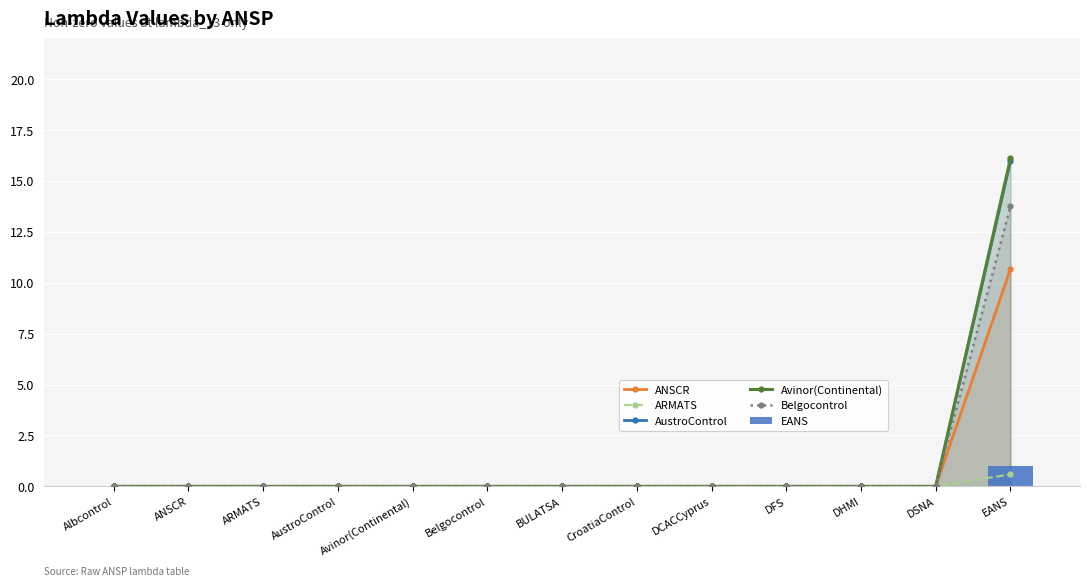

Is it true that ANSCR equals 7.2 at DSNA?

False